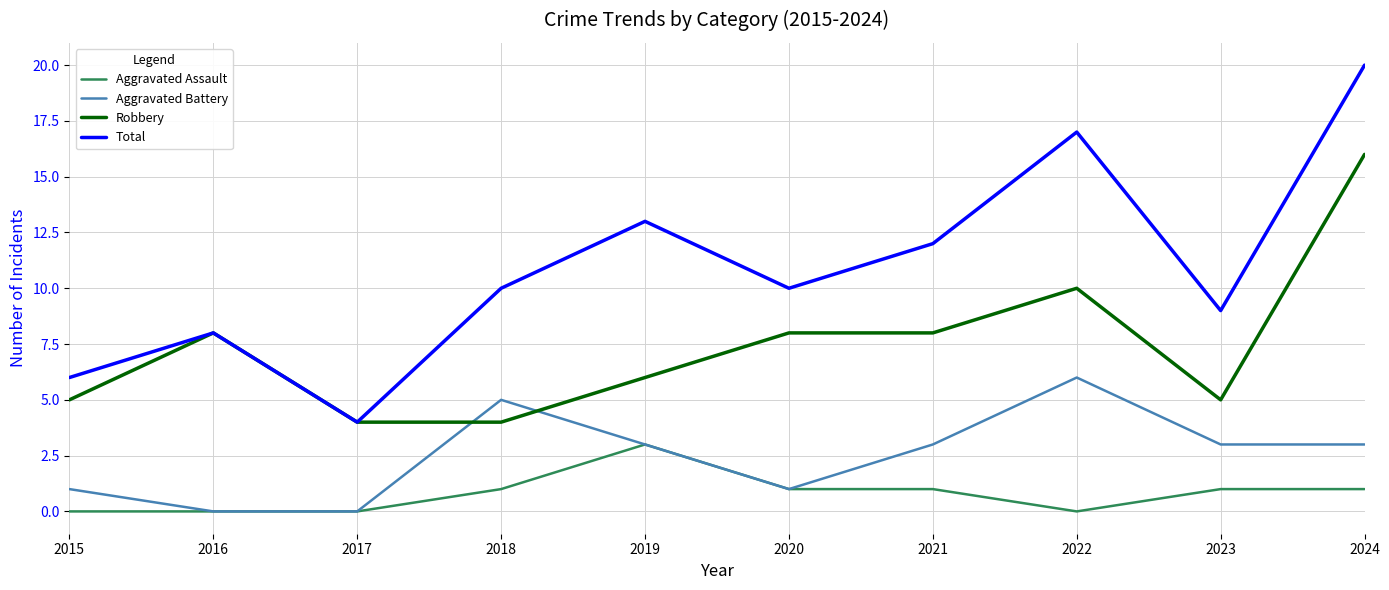

Count the number of data series in this chart.

4